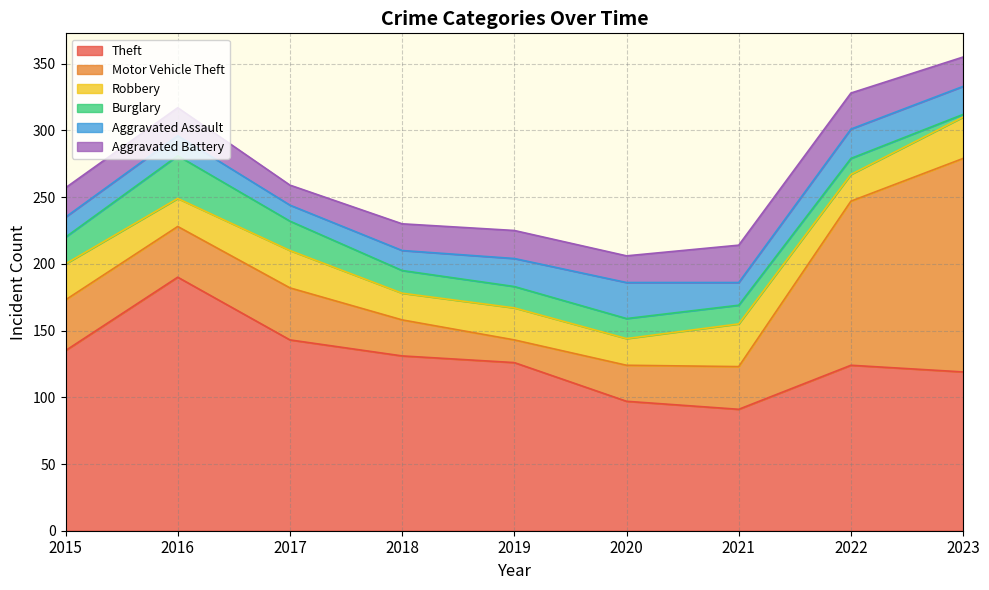

Reading left to right, transcribe all the data shown in this chart.

Theft: 2015=135	2016=190	2017=143	2018=131	2019=126	2020=97	2021=91	2022=124	2023=119
Motor Vehicle Theft: 2015=38	2016=38	2017=39	2018=27	2019=17	2020=27	2021=32	2022=123	2023=160
Robbery: 2015=27	2016=21	2017=28	2018=20	2019=24	2020=20	2021=32	2022=20	2023=31
Burglary: 2015=20	2016=32	2017=22	2018=17	2019=16	2020=15	2021=14	2022=12	2023=2
Aggravated Assault: 2015=15	2016=15	2017=12	2018=15	2019=21	2020=27	2021=17	2022=22	2023=21
Aggravated Battery: 2015=22	2016=21	2017=15	2018=20	2019=21	2020=20	2021=28	2022=27	2023=22